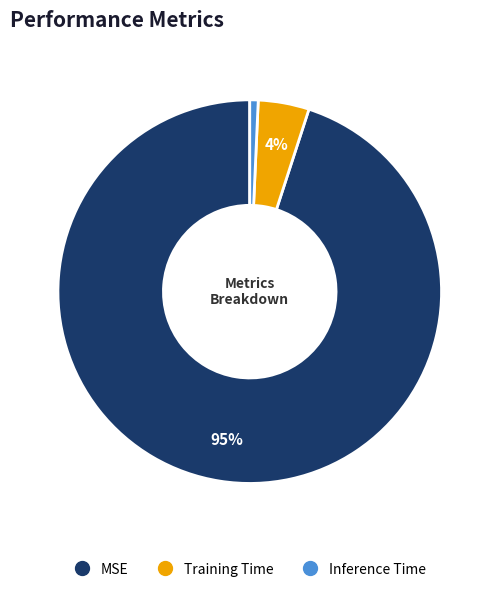

To the nearest percent, what is the average slice percentage?

33%